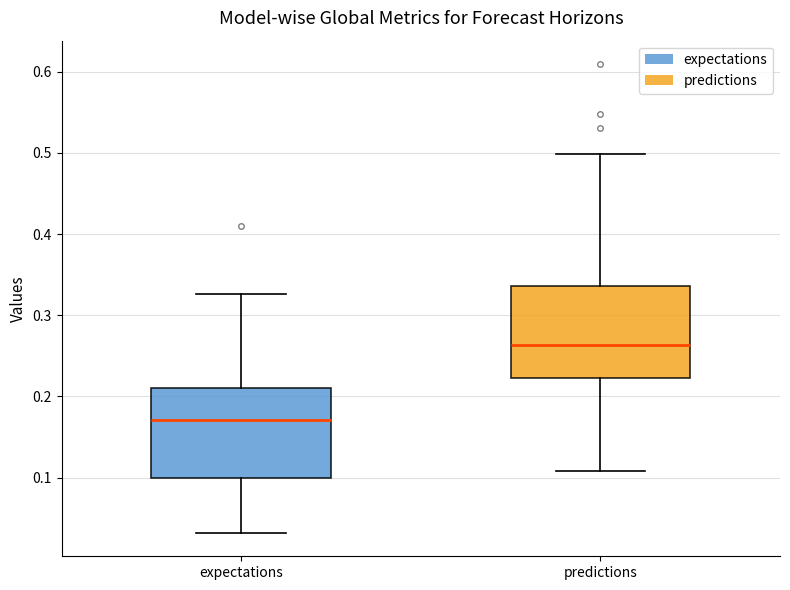

Where is the lower edge of the box for expectations on the y-axis? The values are not printed on the chart, so give them approximately, as read against the axis.

0.10